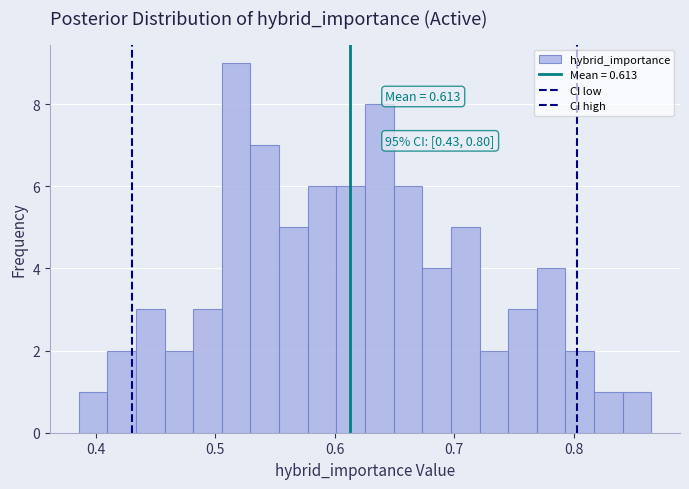

Read against the x-axis, roughly where is the centre of the tallest bar?

0.52